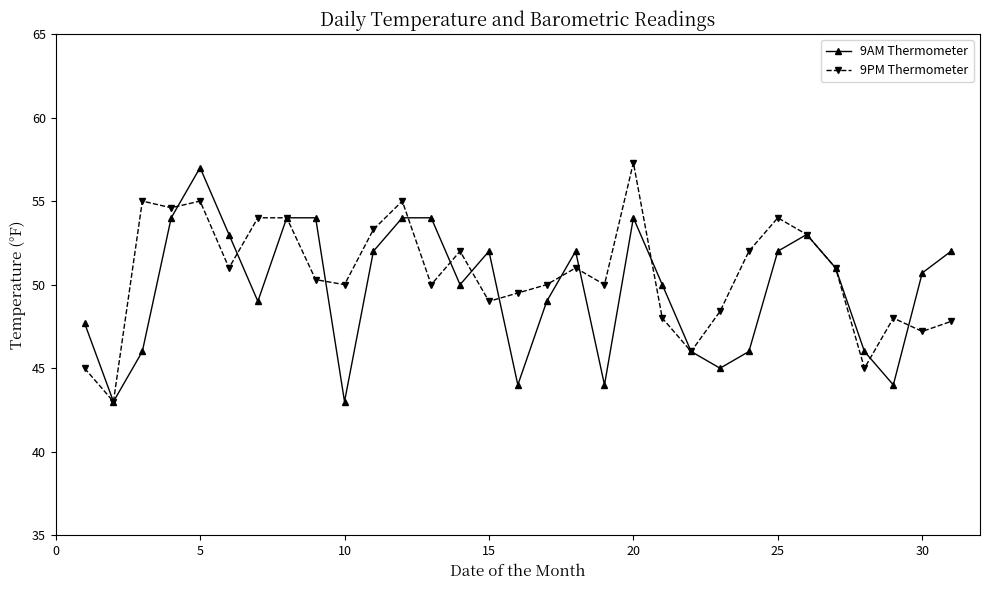

What is the smallest value displayed?

43.0